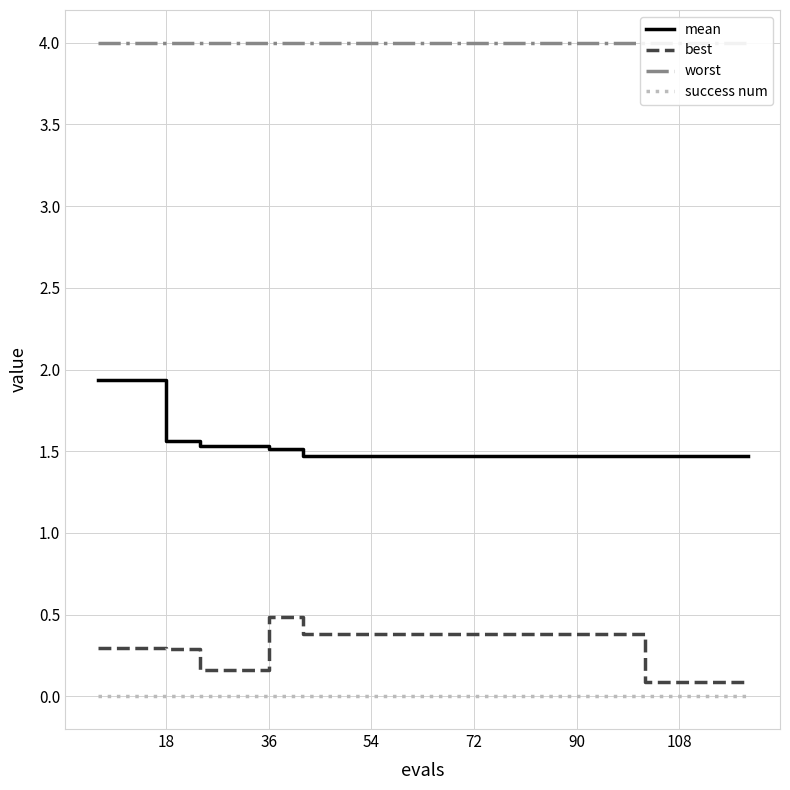

True or false: mean and success num cross at least once.

False